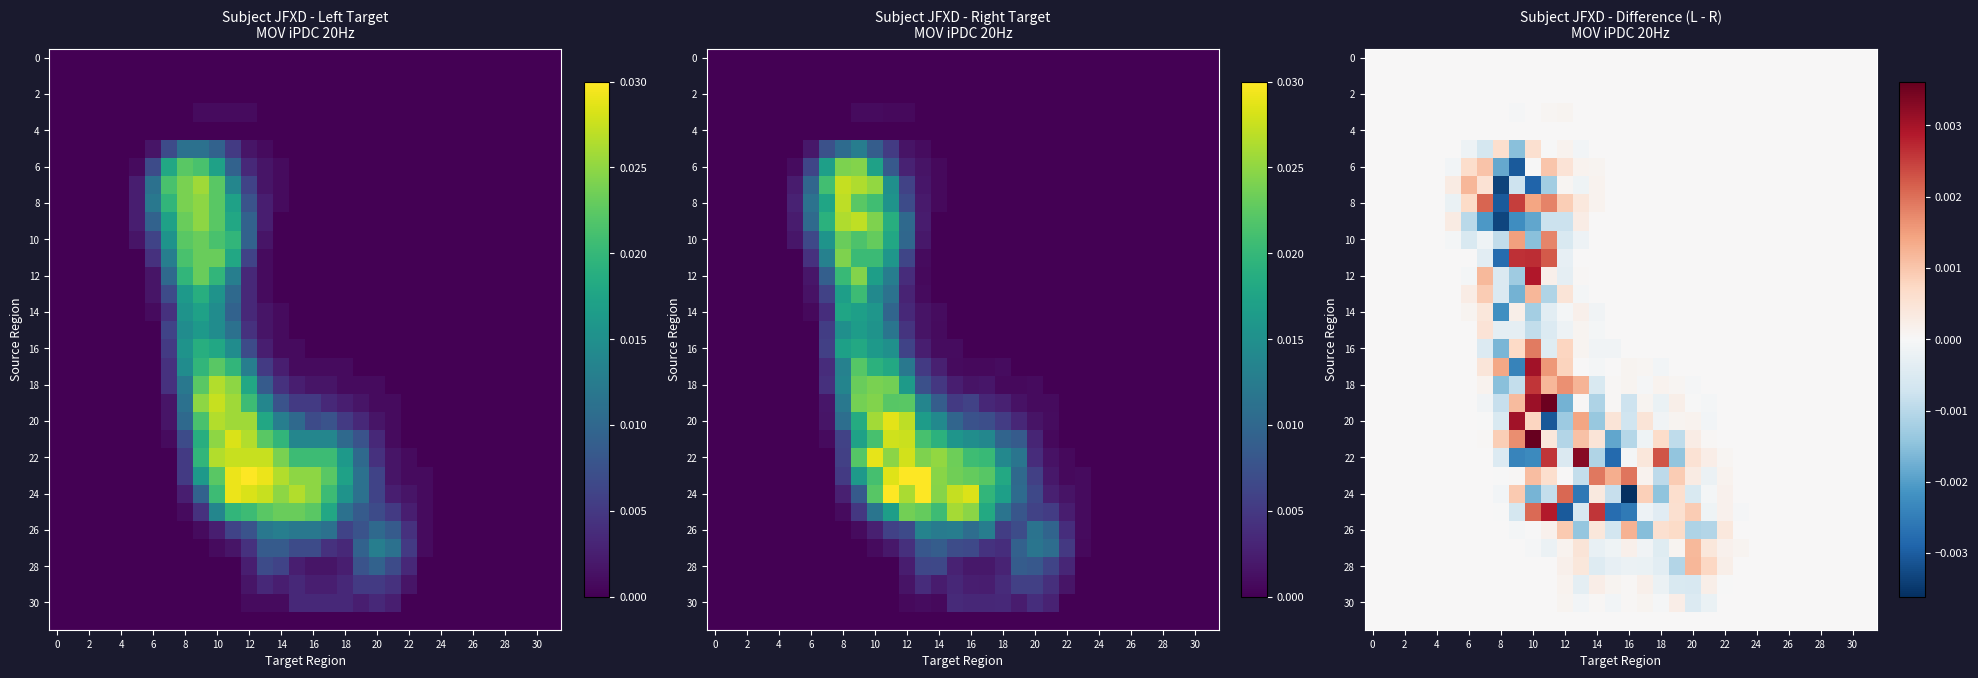

Which has a higher value, 8 or 14?

8